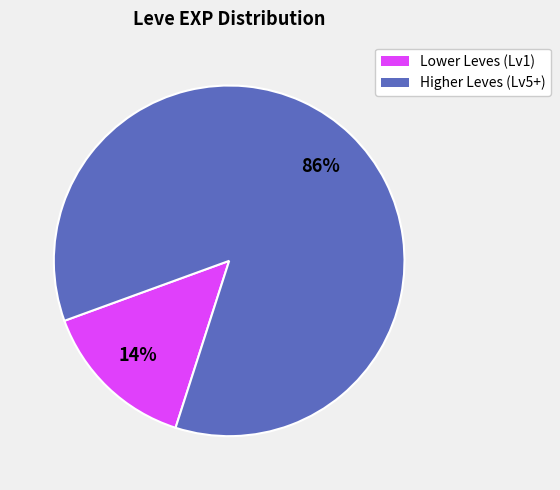

How many segments does this pie chart have?

2